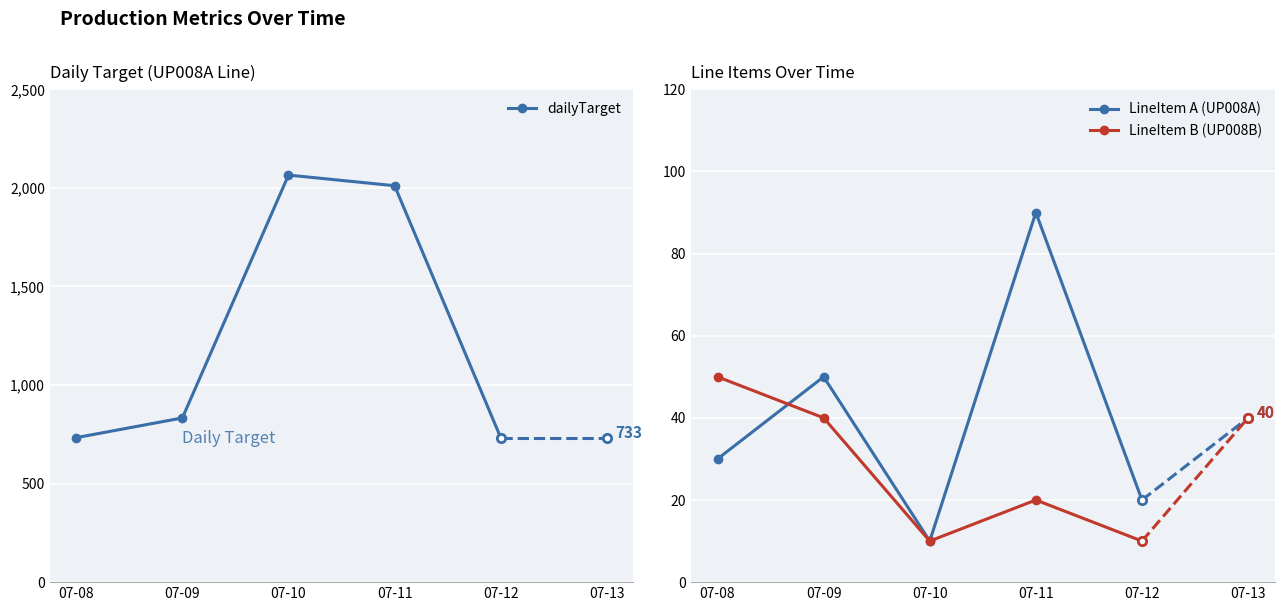

How many data points in dailyTarget are less than 833?

2